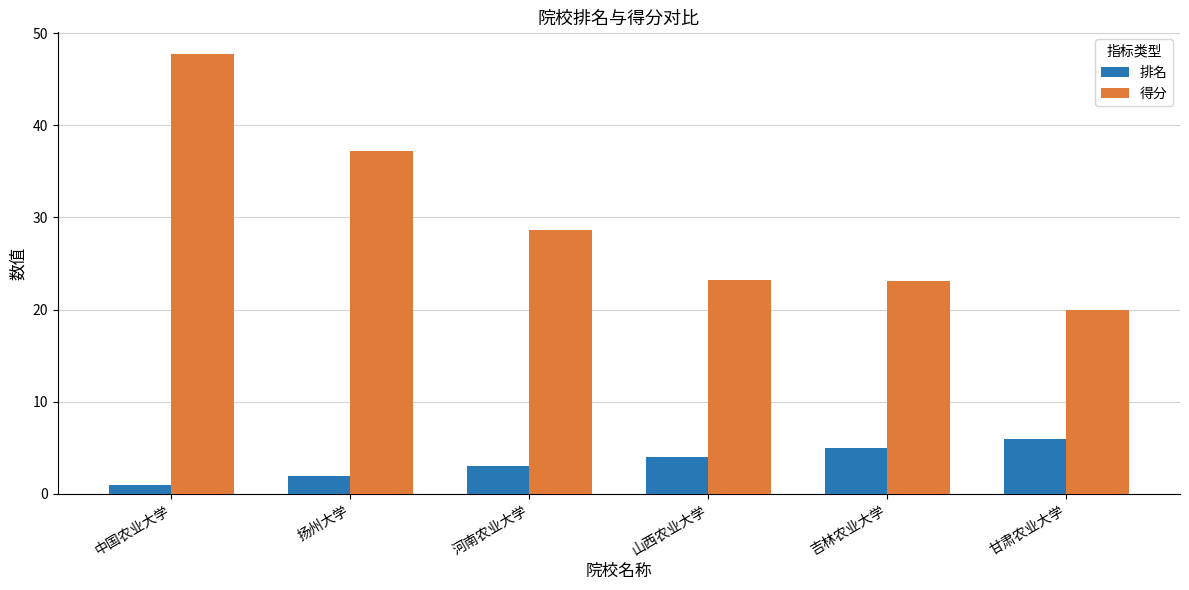

Which category has the highest value in the 得分 series?

中国农业大学